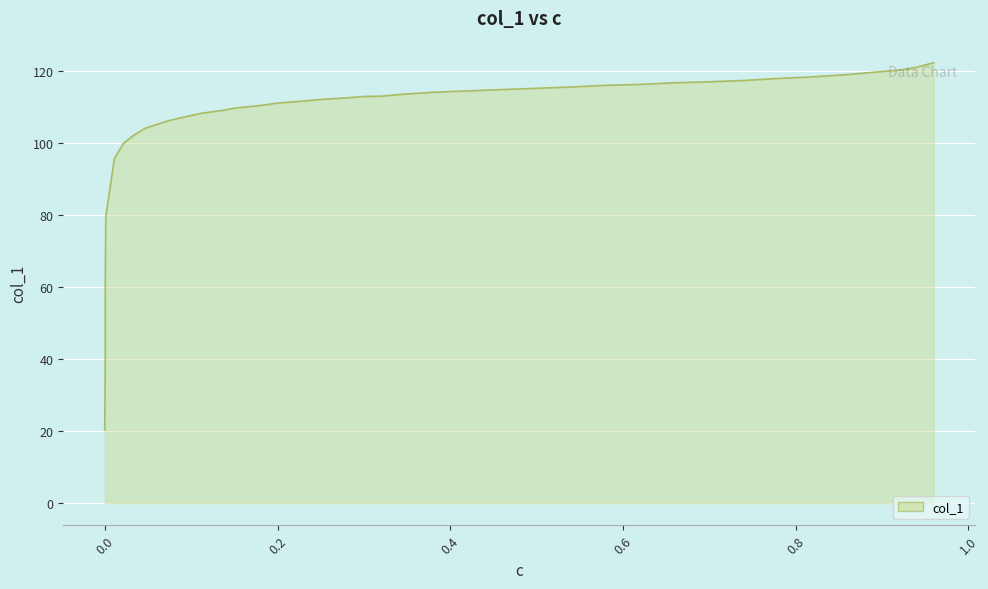

True or false: the data shows 193.2 at 37.

False